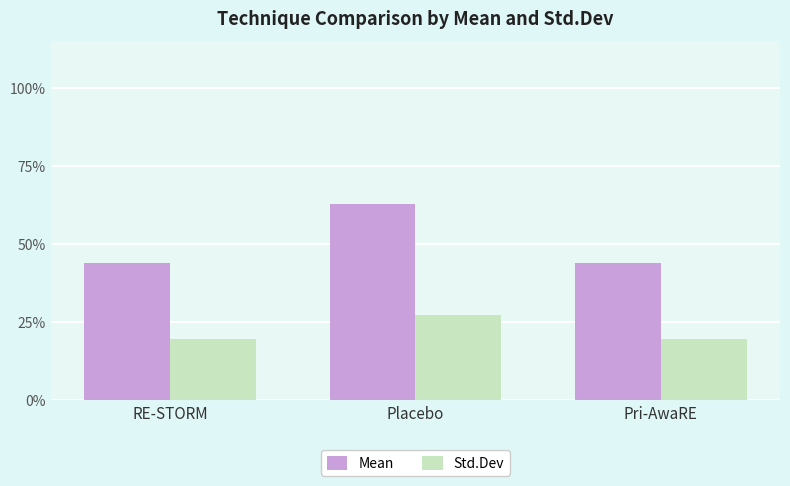

Count the number of categories in the chart.

3